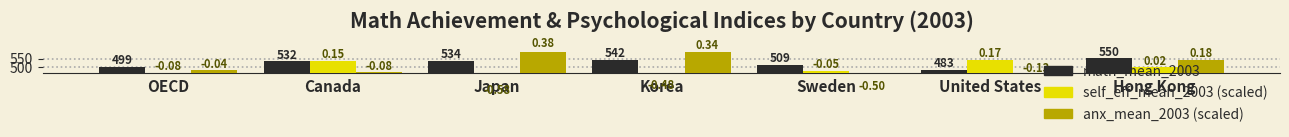

How many groups of bars are there?

7